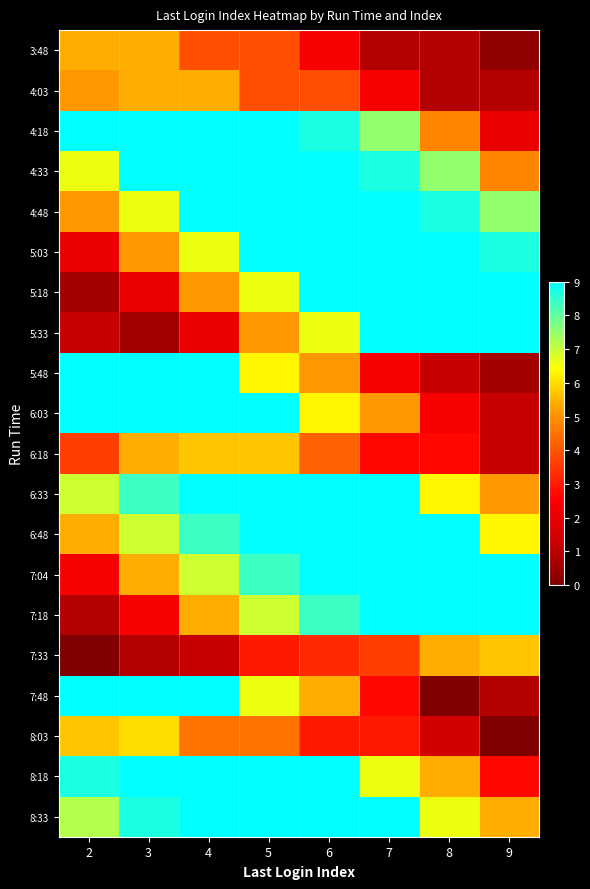

Reading left to right, extract all data points from this chart.

3:48: 2=5.4	3=5.4	4=3.9	5=3.9	6=2.4	7=0.9	8=0.9	9=0.3
4:03: 2=5.1	3=5.4	4=5.4	5=3.9	6=3.9	7=2.4	8=0.9	9=0.9
4:18: 2=9.6	3=9.6	4=9.0	5=9.9	6=8.7	7=7.5	8=4.8	9=2.1
4:33: 2=6.6	3=9.6	4=9.6	5=9.0	6=9.9	7=8.7	8=7.5	9=4.8
4:48: 2=5.1	3=6.6	4=9.6	5=9.6	6=9.0	7=9.9	8=8.7	9=7.5
5:03: 2=2.1	3=5.1	4=6.6	5=9.6	6=9.6	7=9.0	8=9.9	9=8.7
5:18: 2=0.6	3=2.1	4=5.1	5=6.6	6=9.6	7=9.6	8=9.0	9=9.9
5:33: 2=1.2	3=0.6	4=2.1	5=5.1	6=6.6	7=9.6	8=9.6	9=9.0
5:48: 2=9.3	3=10.2	4=9.0	5=6.3	6=5.1	7=2.4	8=1.2	9=0.6
6:03: 2=9.9	3=9.3	4=10.2	5=9.0	6=6.3	7=5.1	8=2.4	9=1.2
6:18: 2=3.6	3=5.4	4=5.7	5=5.7	6=4.2	7=2.7	8=2.7	9=1.2
6:33: 2=6.9	3=8.4	4=9.9	5=9.3	6=10.2	7=9.0	8=6.3	9=5.1
6:48: 2=5.4	3=6.9	4=8.4	5=9.9	6=9.3	7=10.2	8=9.0	9=6.3
7:04: 2=2.4	3=5.4	4=6.9	5=8.4	6=9.9	7=9.3	8=10.2	9=9.0
7:18: 2=0.9	3=2.4	4=5.4	5=6.9	6=8.4	7=9.9	8=9.3	9=10.2
7:33: 2=0.0	3=0.9	4=1.2	5=3.0	6=3.3	7=3.6	8=5.4	9=5.7
7:48: 2=9.6	3=9.0	4=9.3	5=6.6	6=5.4	7=2.7	8=0.0	9=0.9
8:03: 2=5.7	3=6.0	4=4.5	5=4.5	6=3.0	7=3.0	8=1.5	9=0.0
8:18: 2=8.7	3=10.2	4=9.6	5=9.0	6=9.3	7=6.6	8=5.4	9=2.7
8:33: 2=7.2	3=8.7	4=10.2	5=9.6	6=9.0	7=9.3	8=6.6	9=5.4